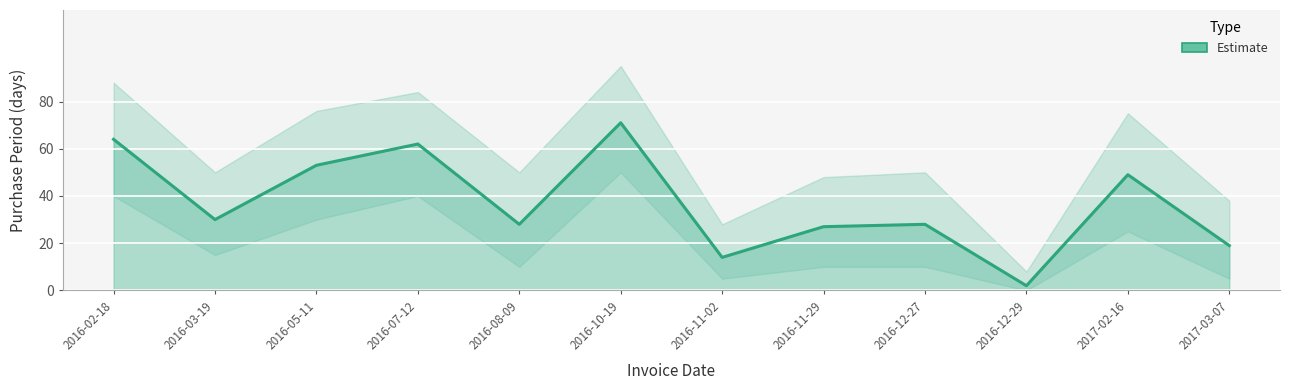

List the labels in order of value, smallest first.

2016-12-29, 2016-11-02, 2017-03-07, 2016-11-29, 2016-08-09, 2016-12-27, 2016-03-19, 2017-02-16, 2016-05-11, 2016-07-12, 2016-02-18, 2016-10-19